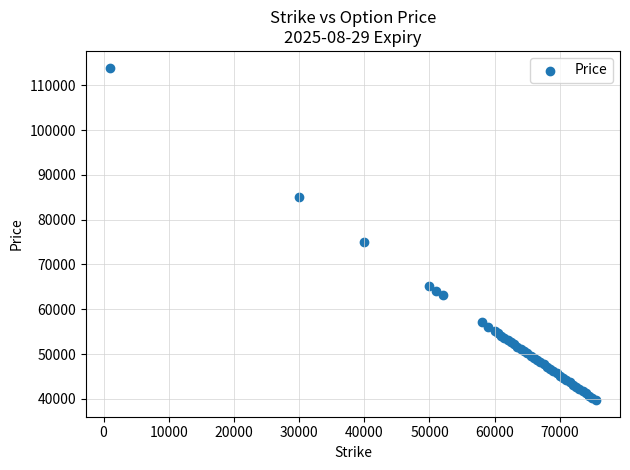

What Y value in the scatter plot is closest to 76833?

75062.1